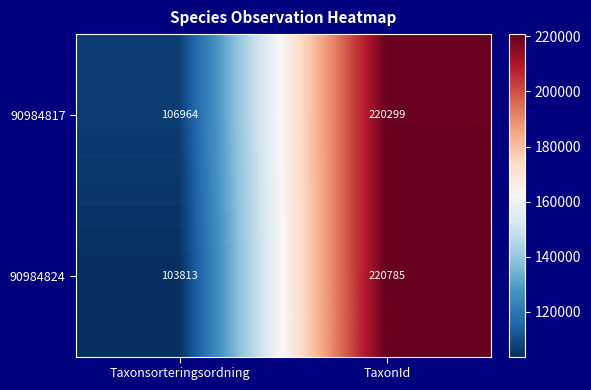

What is the average value of the 90984817 series?

163632